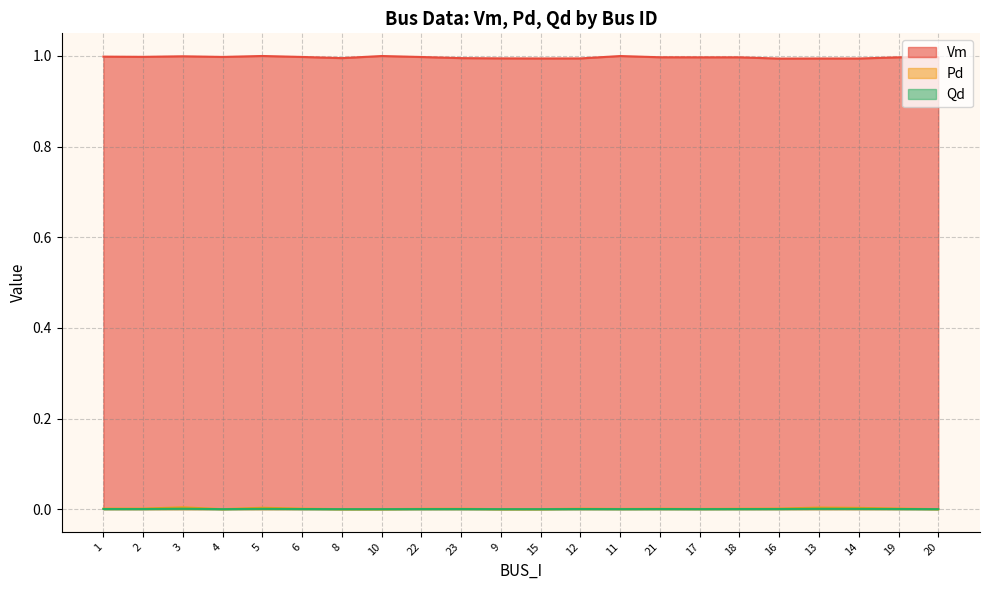

Reading right to left, transcribe all the data shown in this chart.

Vm: 20=1.0	19=1.0	14=1.0	13=1.0	16=1.0	18=1.0	17=1.0	21=1.0	11=1.0	12=1.0	15=1.0	9=1.0	23=1.0	22=1.0	10=1.0	8=1.0	6=1.0	5=1.0	4=1.0	3=1.0	2=1.0	1=1.0
Pd: 20=0.0	19=0.0	14=0.0	13=0.0	16=0.0	18=0.0	17=0.0	21=0.0	11=0.0	12=0.0	15=0.0	9=0.0	23=0.0	22=0.0	10=0.0	8=0.0	6=0.0	5=0.0	4=0.0	3=0.0	2=0.0	1=0.0
Qd: 20=0.0	19=0.0	14=0.0	13=0.0	16=0.0	18=0.0	17=0.0	21=0.0	11=0.0	12=0.0	15=0.0	9=0.0	23=0.0	22=0.0	10=0.0	8=0.0	6=0.0	5=0.0	4=0.0	3=0.0	2=0.0	1=0.0